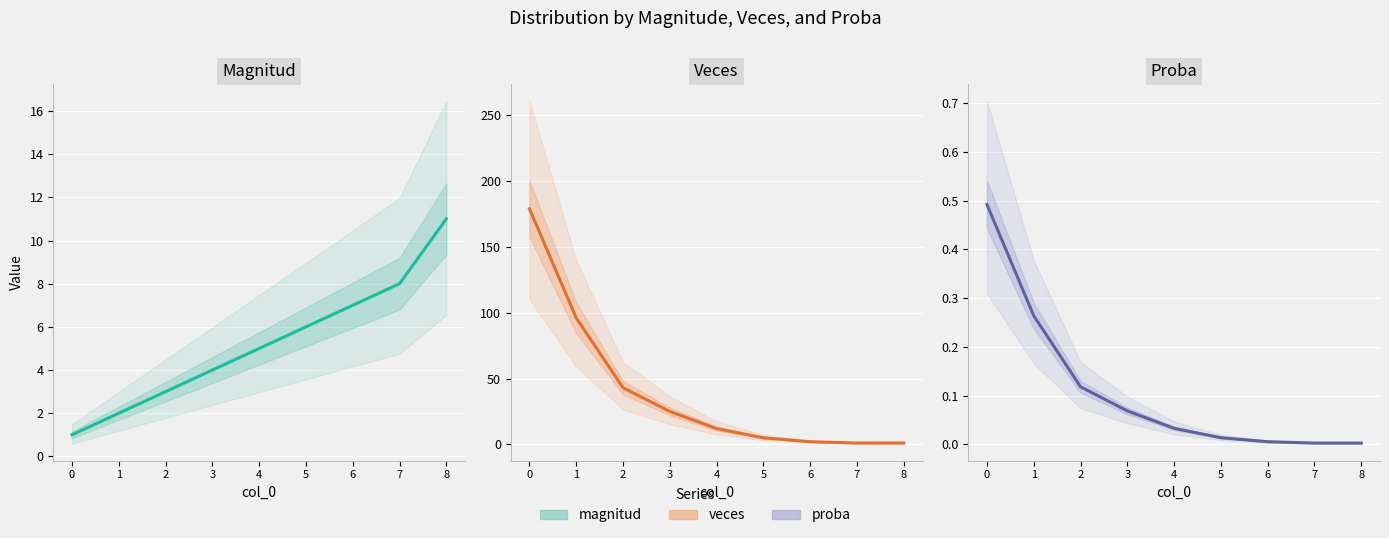

True or false: veces (estimate) and magnitud (estimate) cross at least once.

True